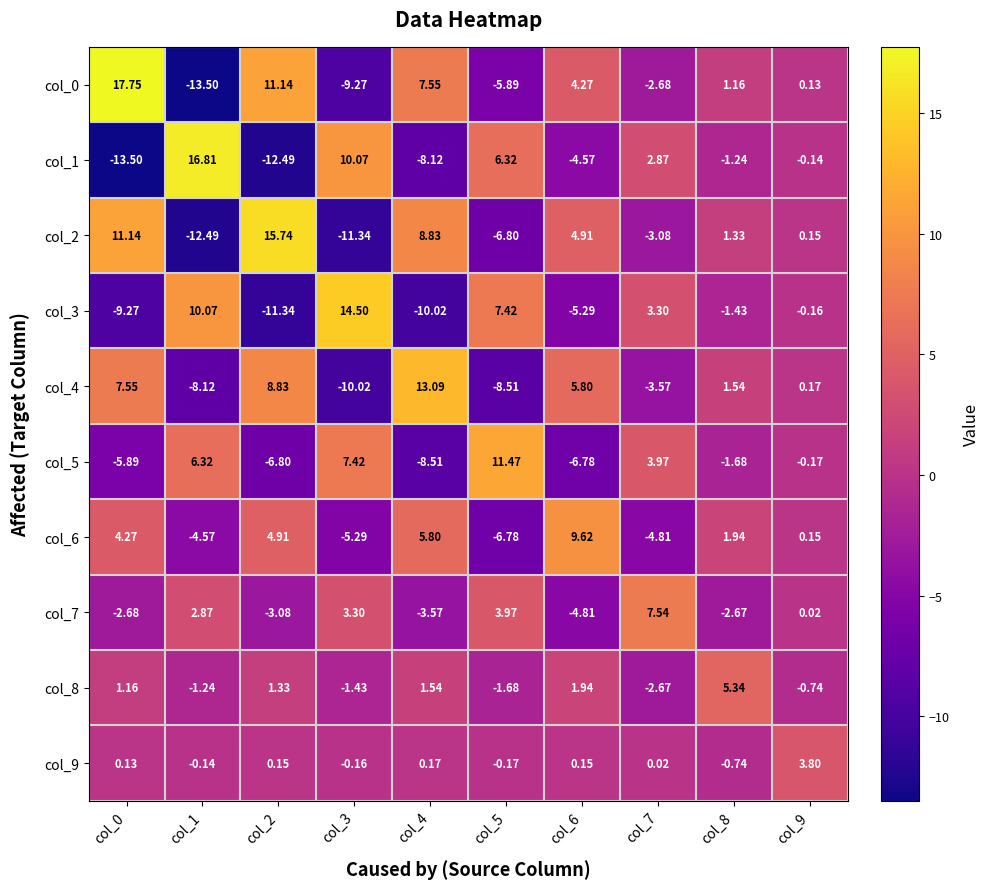

At how many categories does at least one series exceed 17?

1